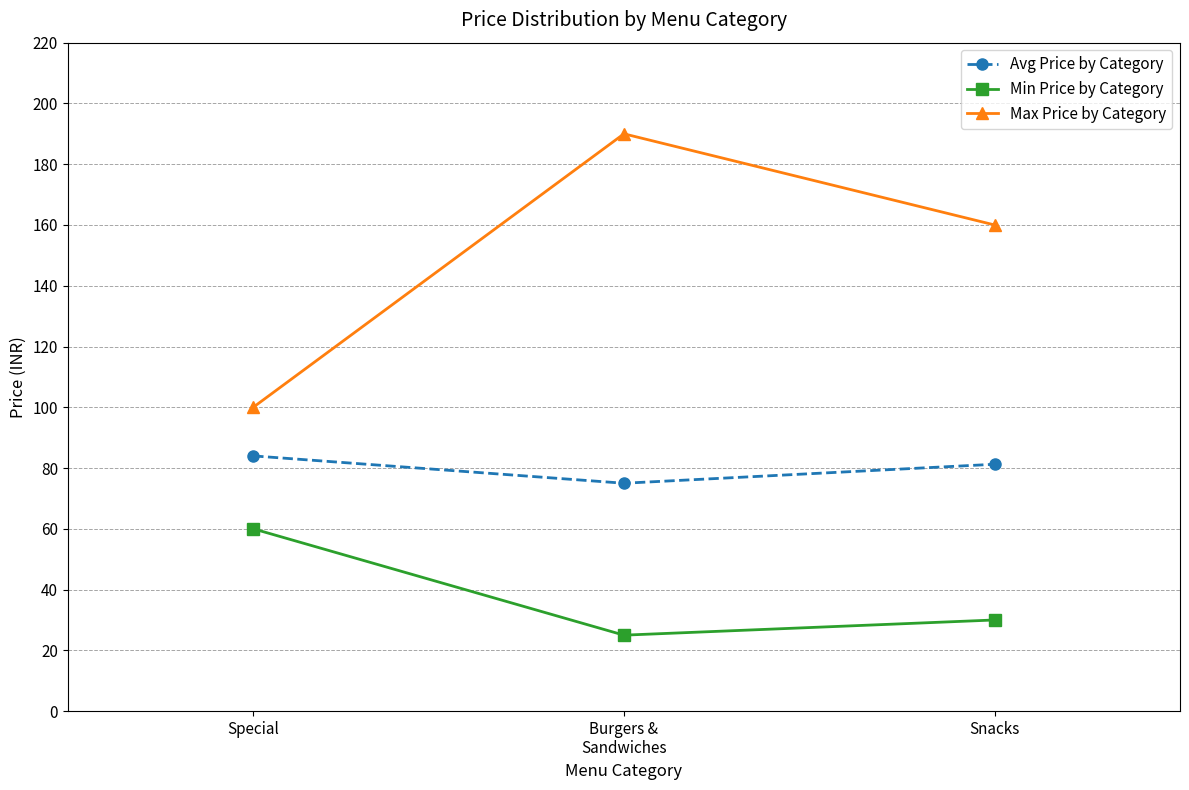

What position from the right is Snacks?

1